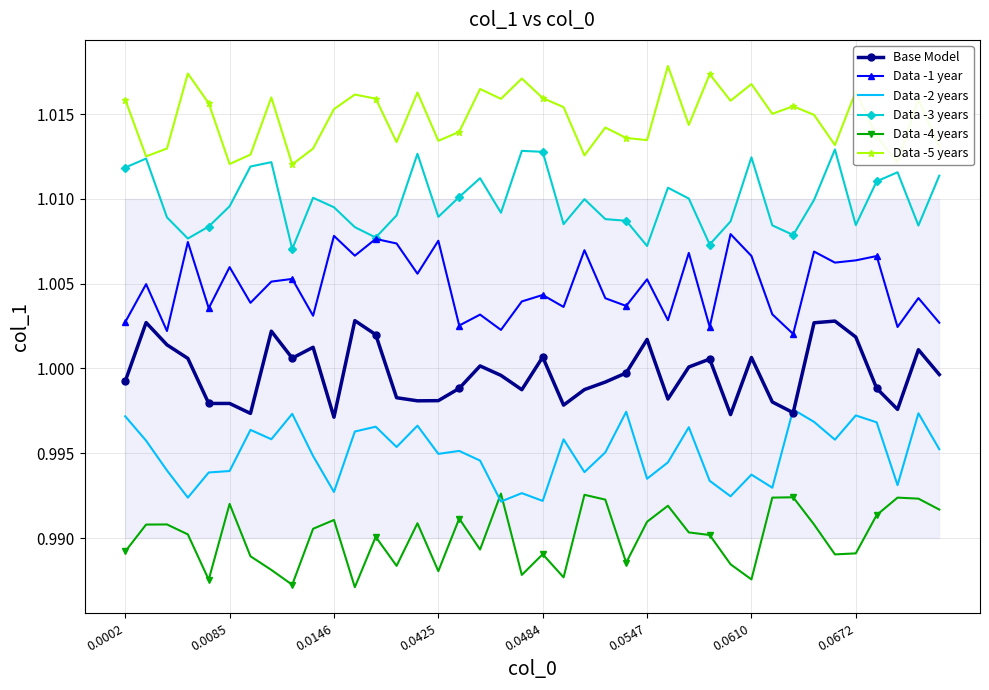

What value does the Data -1 year series have at 27?

1.0